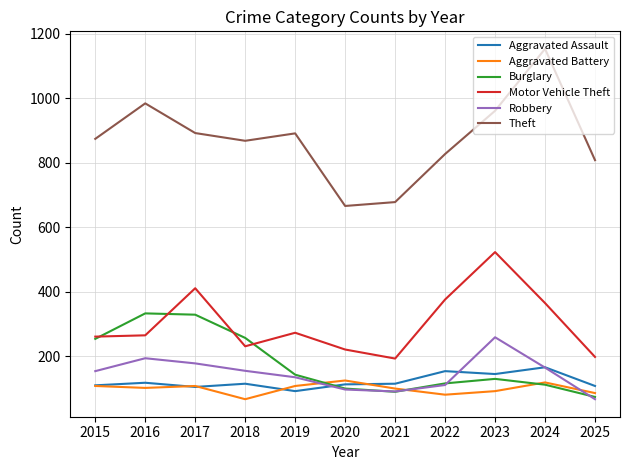

Is the value of Aggravated Battery at 2020 greater than the value of Motor Vehicle Theft at 2025?

No